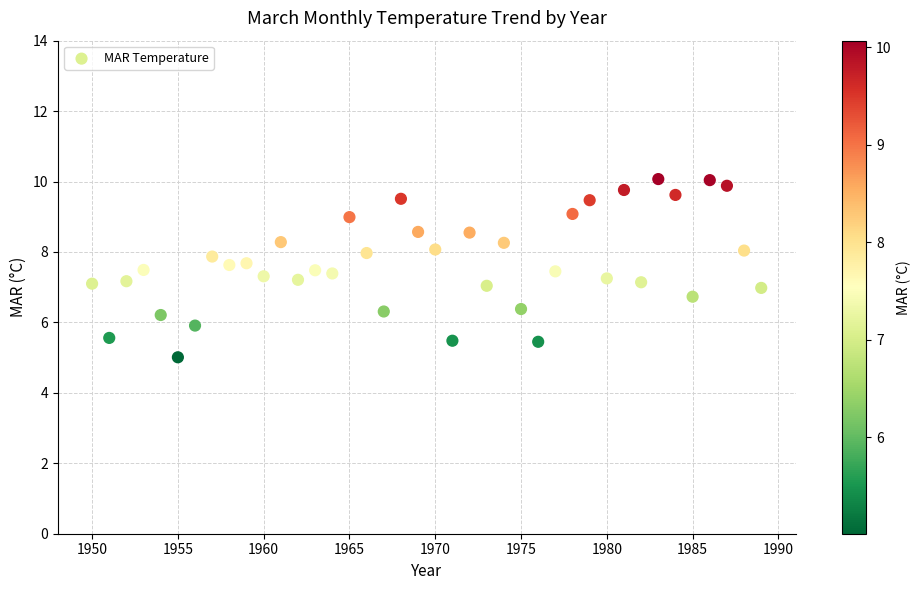

What is the range of X values (max minus min)?

39.0